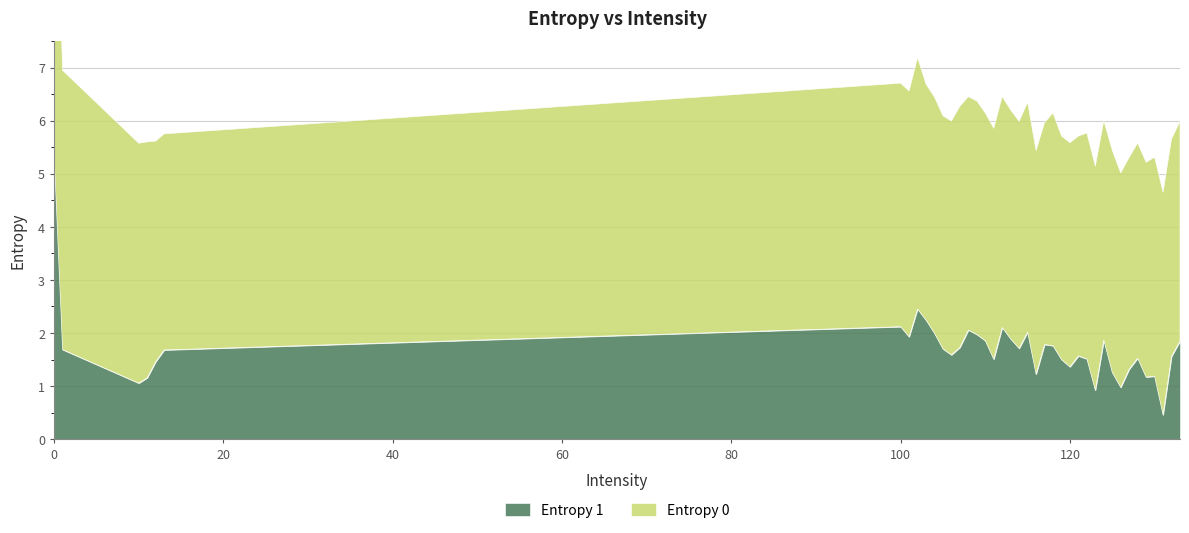

What is the value of the Entropy 1 point at the 28th from the left?

1.6